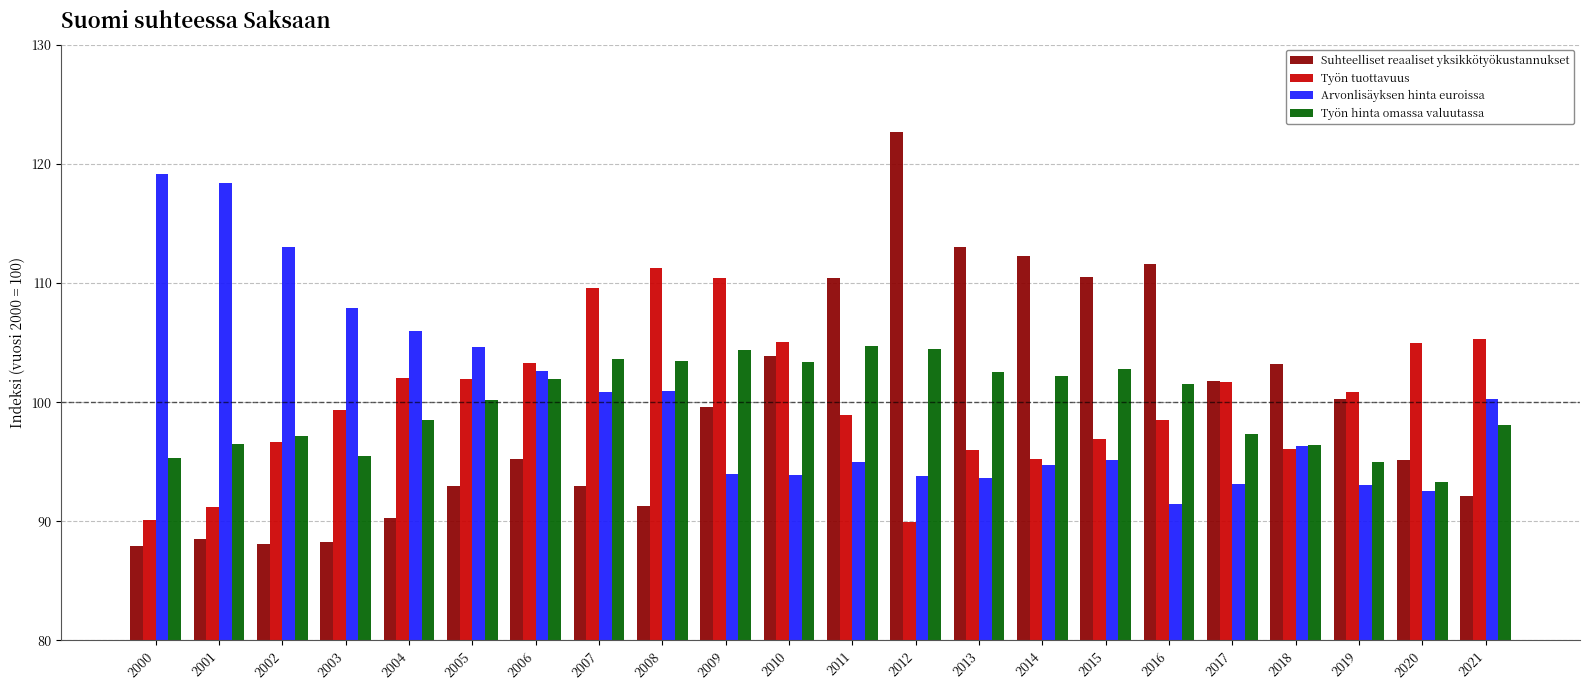

True or false: Työn tuottavuus has a value of 35.0 at 2009.

False